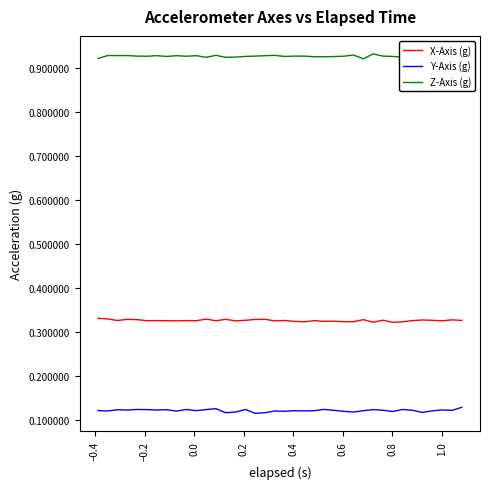

List the series in order of their overall mean, highest first.

Z-Axis (g), X-Axis (g), Y-Axis (g)